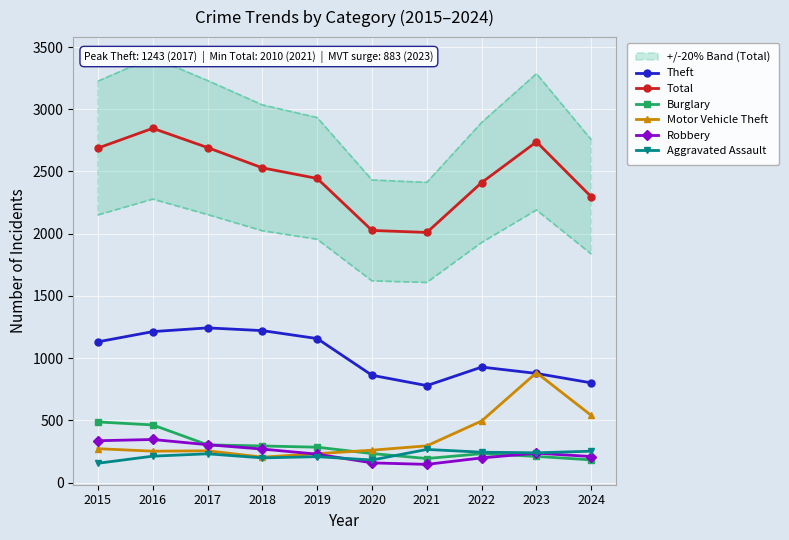

The Robbery series shows 82 at 2019. True or false?

False